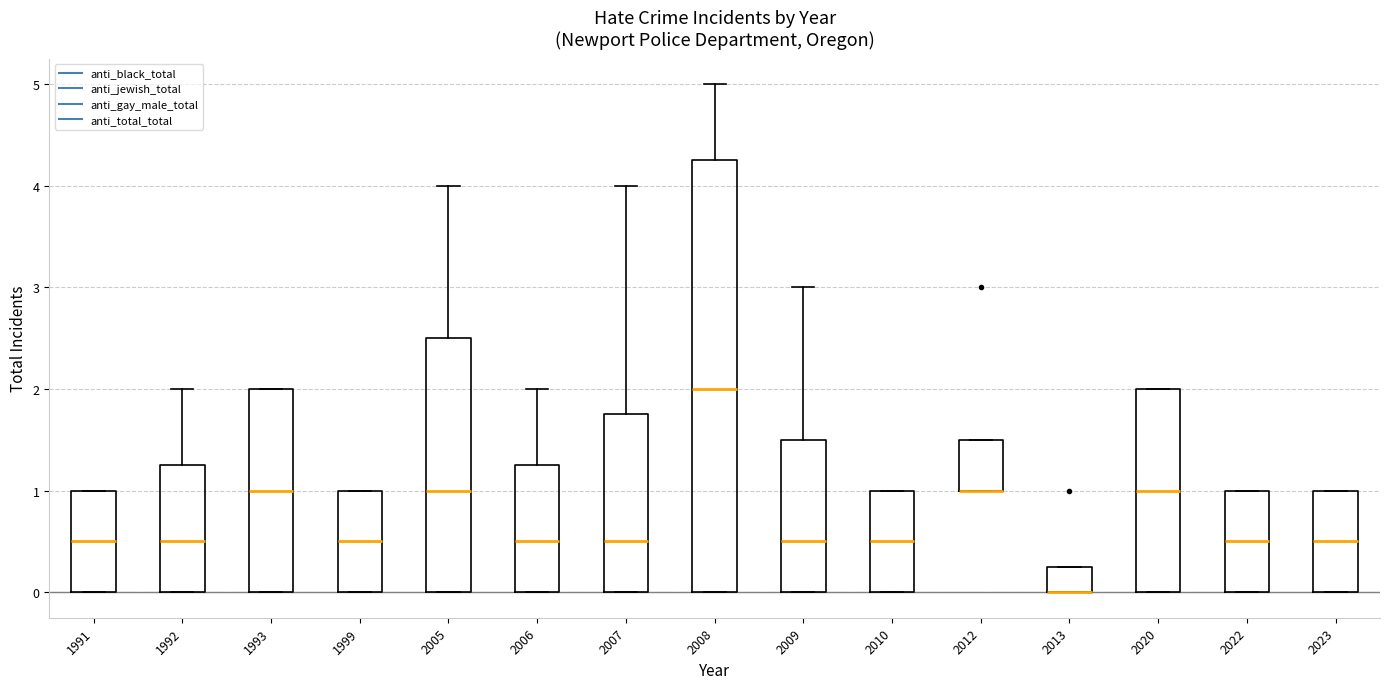

Reading left to right, transcribe this box plot: for each box, give where its median line is, the range the box spans, and where its two whiskers end, as read against the y-axis. The values are not printed on the chart, so give them approximately, as read against the axis.

1991: median 0.5, box 0.0 to 1.0, whiskers 0.0 to 1.0
1992: median 0.5, box 0.0 to 1.3, whiskers 0.0 to 2.0
1993: median 1.0, box 0.0 to 2.0, whiskers 0.0 to 2.0
1999: median 0.5, box 0.0 to 1.0, whiskers 0.0 to 1.0
2005: median 1.0, box 0.0 to 2.5, whiskers 0.0 to 4.0
2006: median 0.5, box 0.0 to 1.3, whiskers 0.0 to 2.0
2007: median 0.5, box 0.0 to 1.8, whiskers 0.0 to 4.0
2008: median 2.0, box 0.0 to 4.3, whiskers 0.0 to 5.0
2009: median 0.5, box 0.0 to 1.5, whiskers 0.0 to 3.0
2010: median 0.5, box 0.0 to 1.0, whiskers 0.0 to 1.0
2012: median 1.0 (drawn on the box's lower edge), box 1.0 to 1.5, whiskers 1.0 to 1.5
2013: median 0.0 (drawn on the box's lower edge), box 0.0 to 0.3, whiskers 0.0 to 0.3
2020: median 1.0, box 0.0 to 2.0, whiskers 0.0 to 2.0
2022: median 0.5, box 0.0 to 1.0, whiskers 0.0 to 1.0
2023: median 0.5, box 0.0 to 1.0, whiskers 0.0 to 1.0